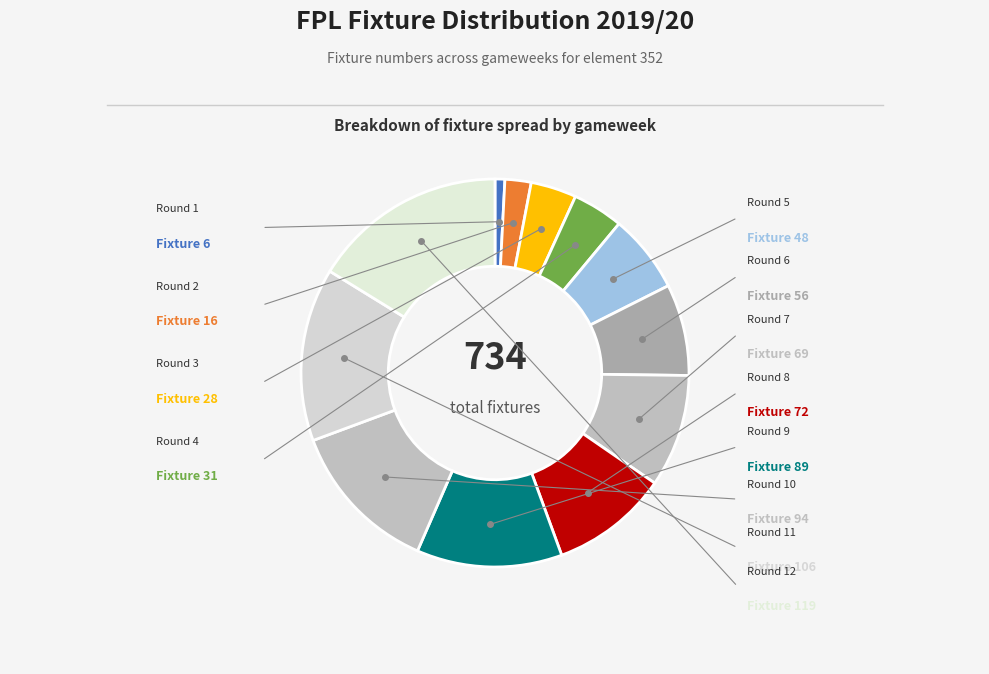

How many slices are in this pie chart?

12